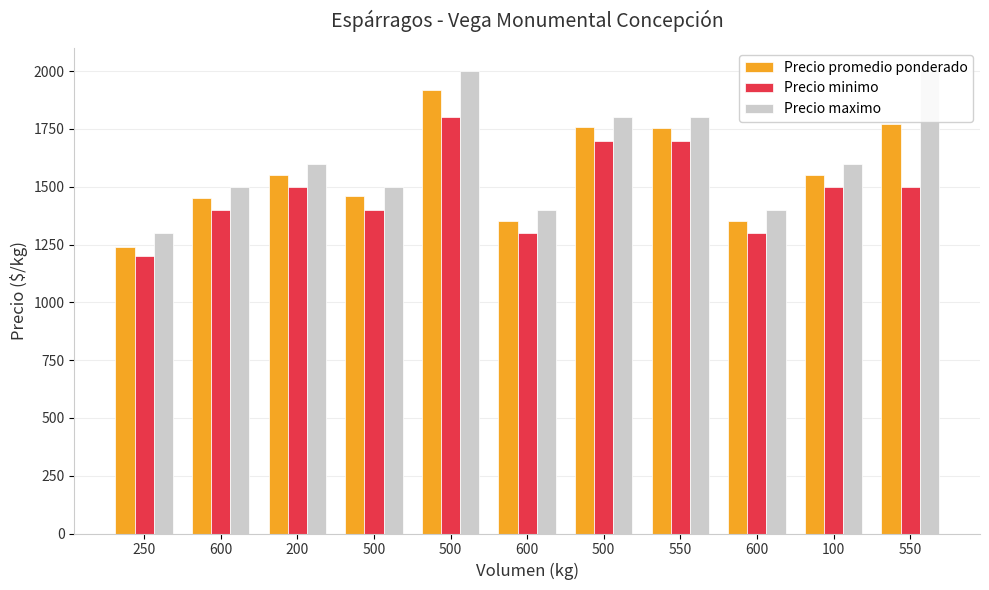

Is the value of Precio promedio ponderado at 250 greater than the value of Precio minimo at 600?

No